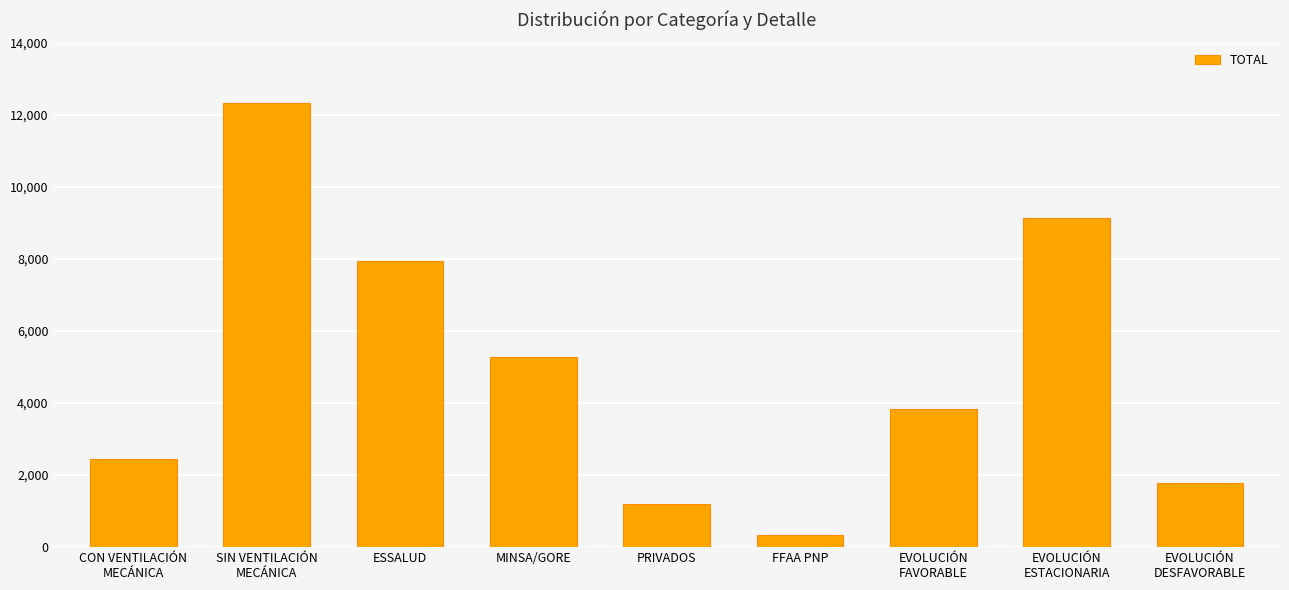

Which has a higher value, EVOLUCIÓN
ESTACIONARIA or PRIVADOS?

EVOLUCIÓN
ESTACIONARIA